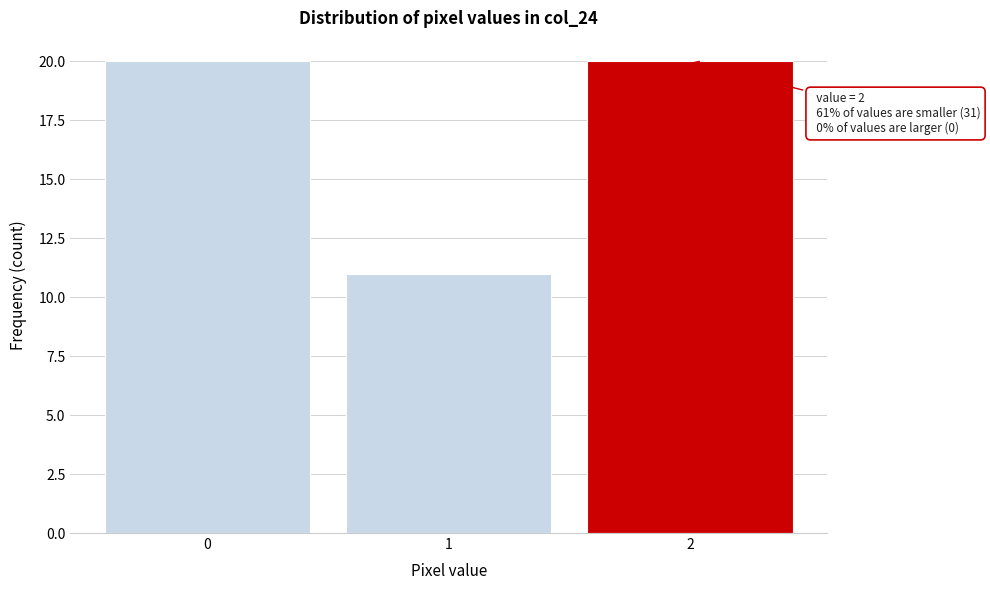

Reading left to right, list all the values displayed in this chart.

0=20	1=11	2=20